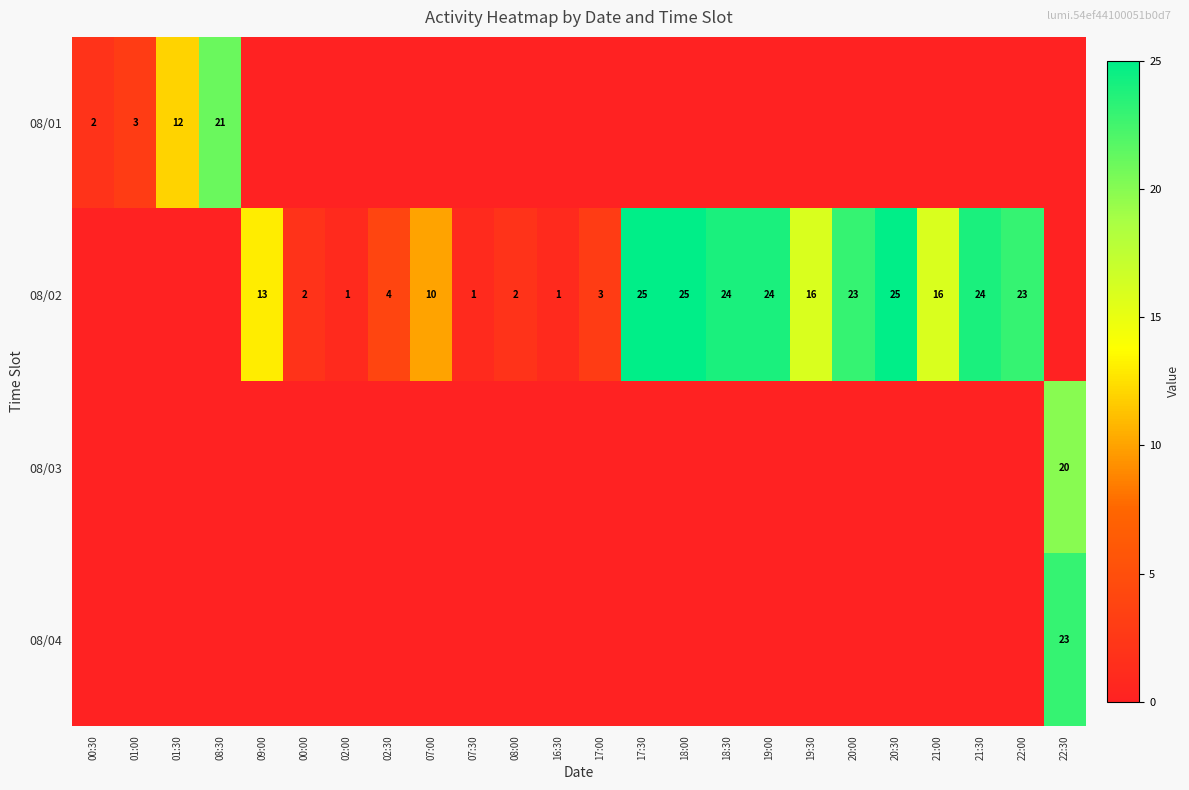

The 08/02 series shows 37 at 20:00. True or false?

False